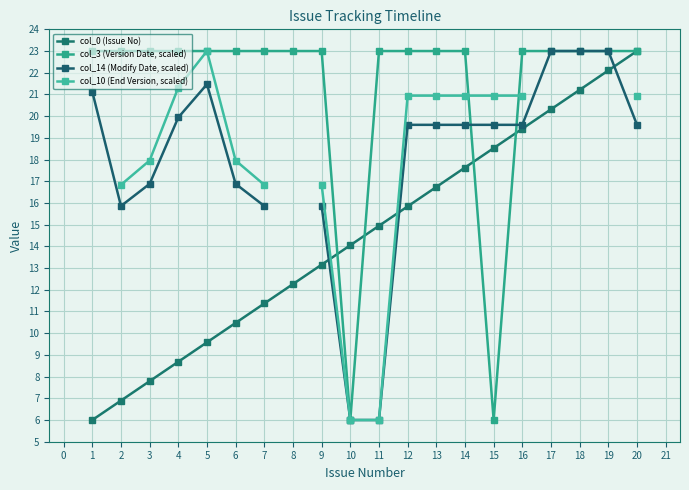

Count the number of categories in the chart.

20